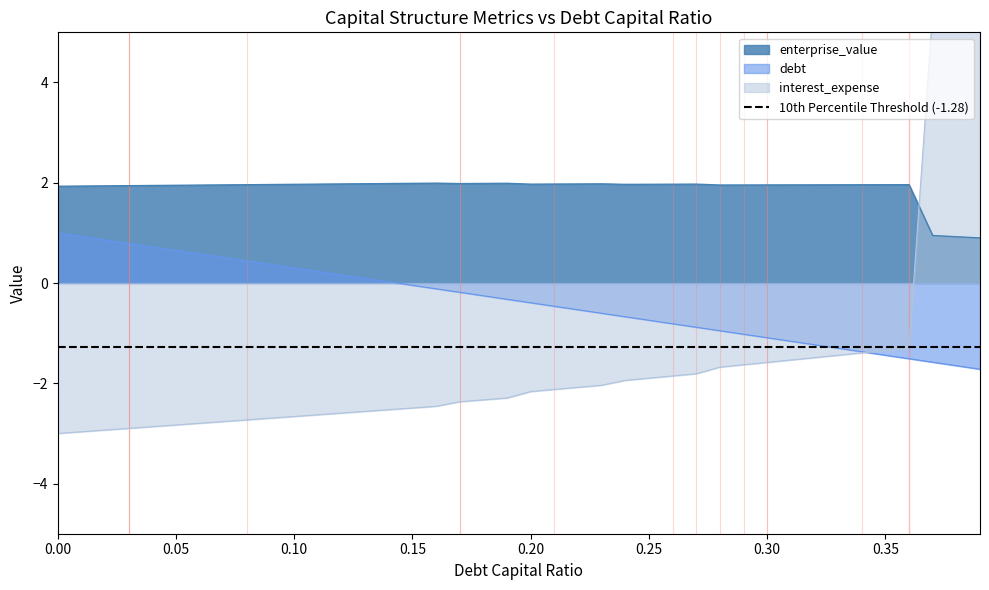

Which has a higher value, 0.01 or 0.1?

0.01